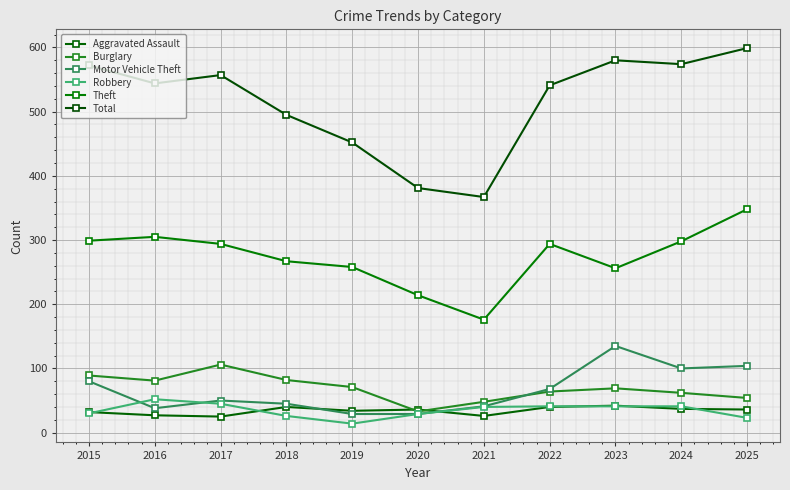

How many distinct data groups are displayed?

6